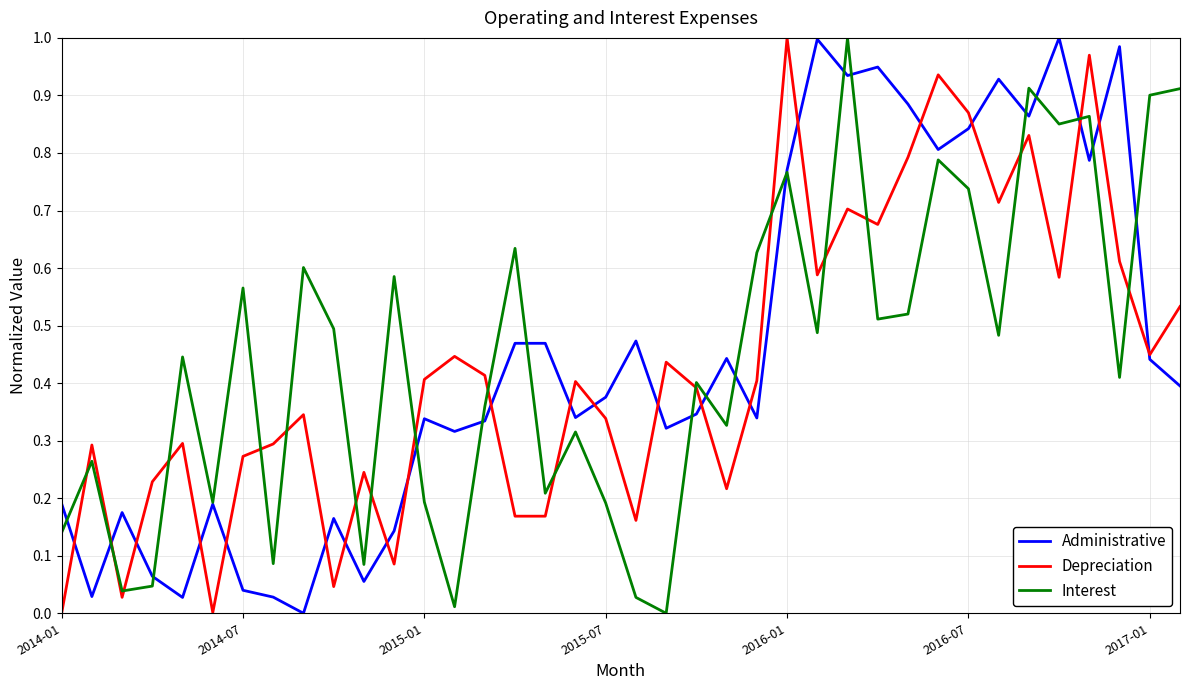

Does the chart have visible grid lines?

Yes